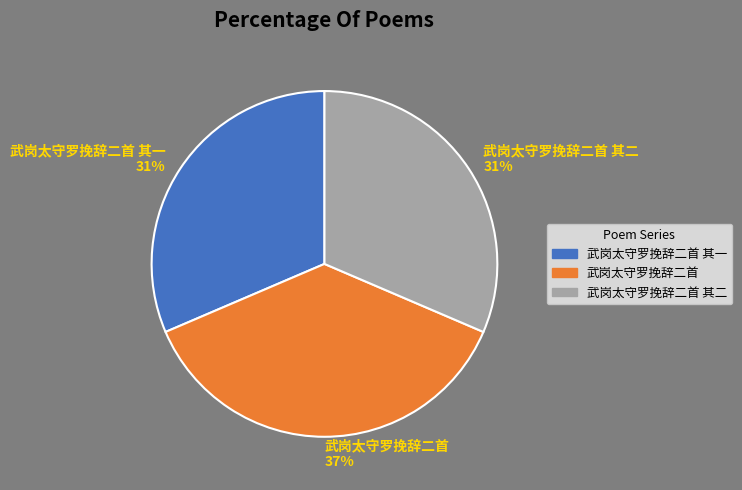

Between 武岗太守罗挽辞二首 其一 and 武岗太守罗挽辞二首, which is larger?

武岗太守罗挽辞二首